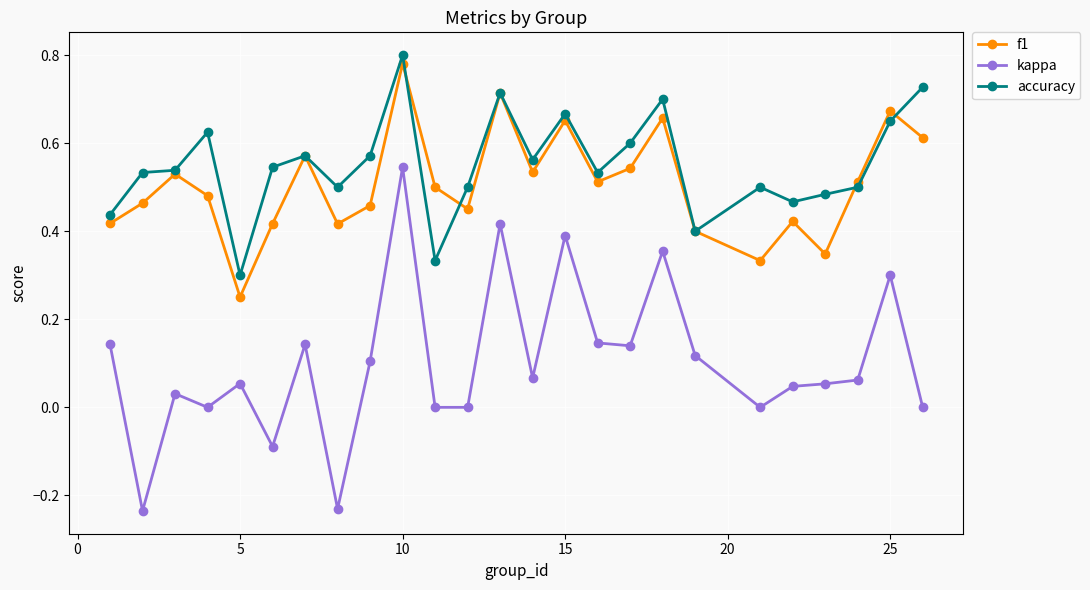

Does the chart have visible grid lines?

Yes